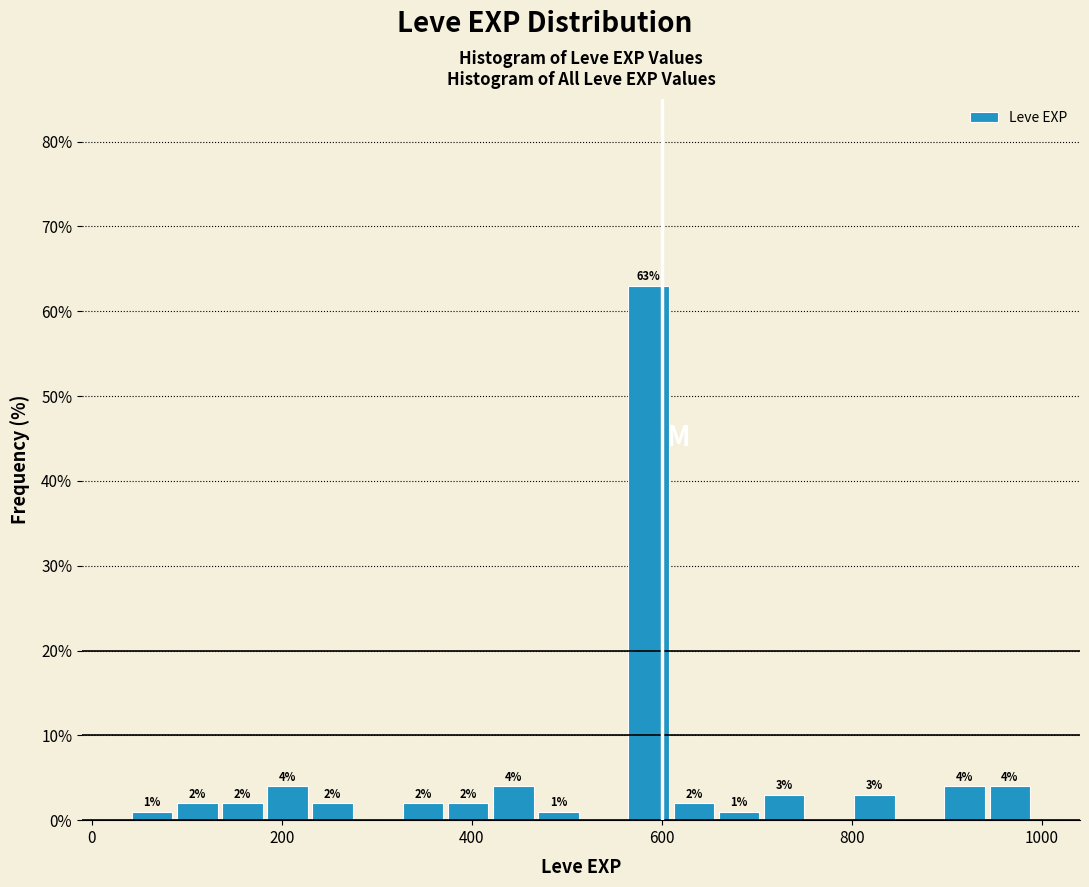

Around what value on the x-axis is the tallest bar? Give the approximate position of its centre, as read against the axis.

580